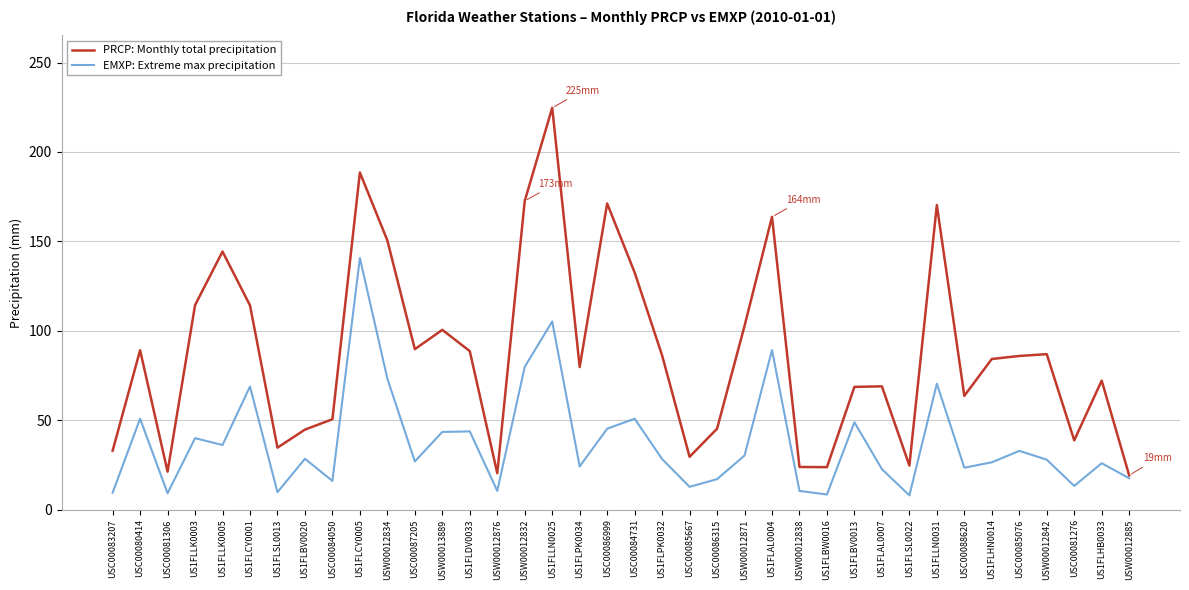

Read the EMXP: Extreme max precipitation value at USC00086315.

17.0